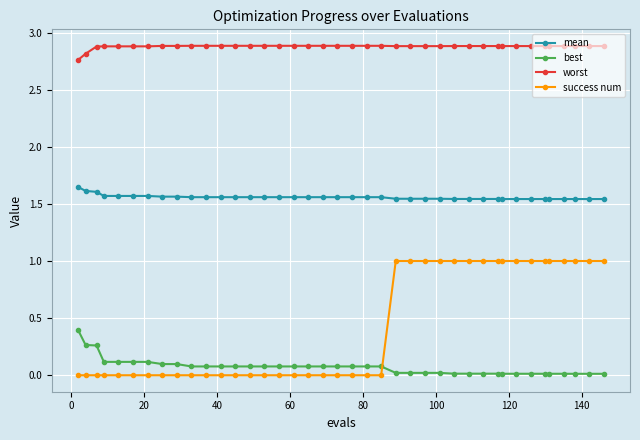

True or false: success num and mean cross at least once.

False